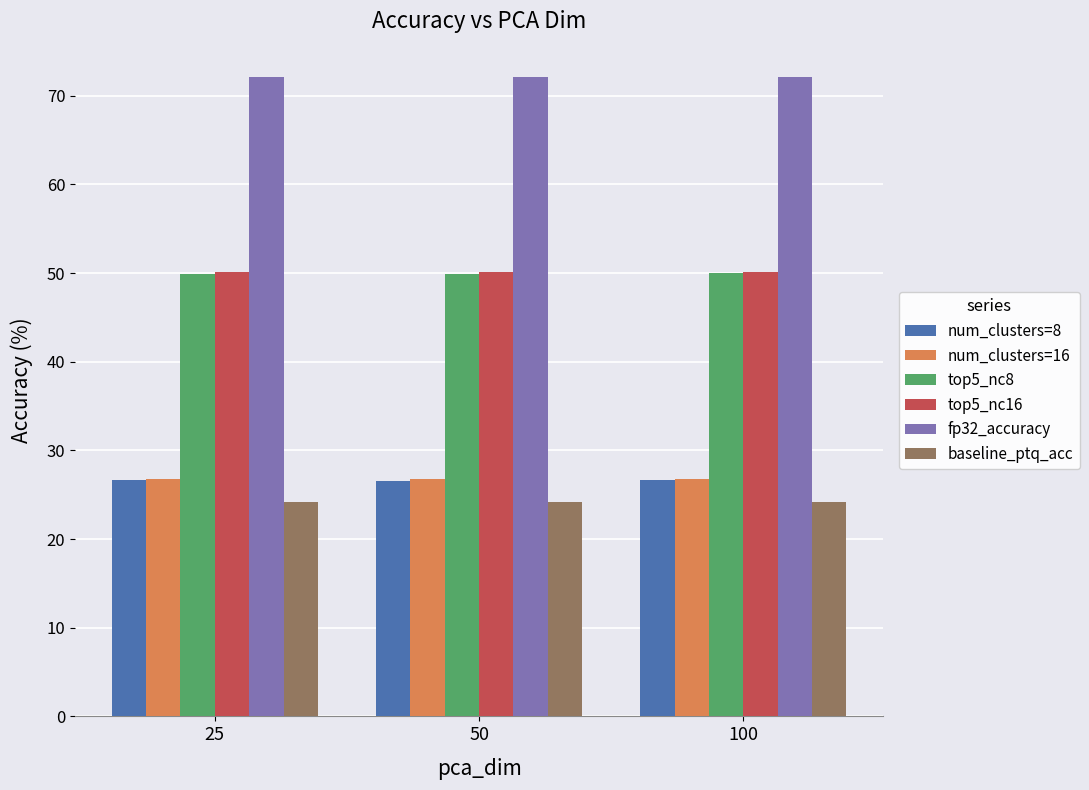

The value of top5_nc8 at 50 is 19.8. True or false?

False